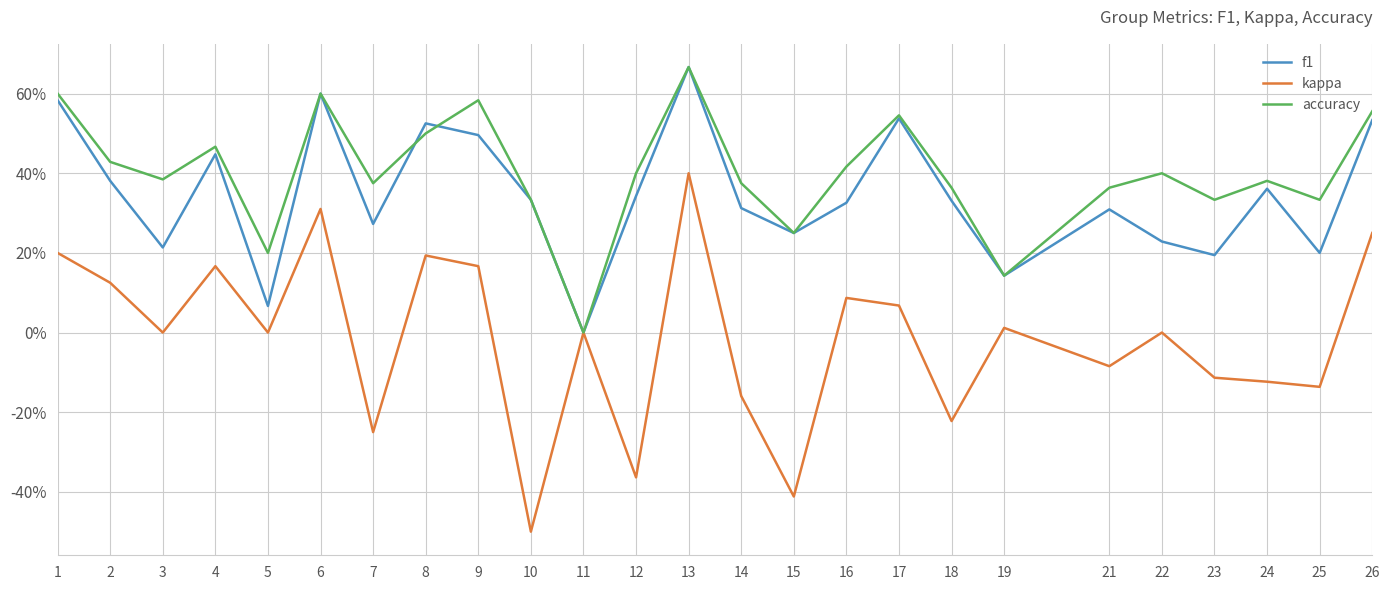

Reading right to left, transcribe all the data shown in this chart.

f1: 26=0.5	25=0.2	24=0.4	23=0.2	22=0.2	21=0.3	19=0.1	18=0.3	17=0.5	16=0.3	15=0.2	14=0.3	13=0.7	12=0.3	11=0.0	10=0.3	9=0.5	8=0.5	7=0.3	6=0.6	5=0.1	4=0.4	3=0.2	2=0.4	1=0.6
kappa: 26=0.3	25=-0.1	24=-0.1	23=-0.1	22=0.0	21=-0.1	19=0.0	18=-0.2	17=0.1	16=0.1	15=-0.4	14=-0.2	13=0.4	12=-0.4	11=0.0	10=-0.5	9=0.2	8=0.2	7=-0.2	6=0.3	5=0.0	4=0.2	3=0.0	2=0.1	1=0.2
accuracy: 26=0.6	25=0.3	24=0.4	23=0.3	22=0.4	21=0.4	19=0.1	18=0.4	17=0.5	16=0.4	15=0.2	14=0.4	13=0.7	12=0.4	11=0.0	10=0.3	9=0.6	8=0.5	7=0.4	6=0.6	5=0.2	4=0.5	3=0.4	2=0.4	1=0.6